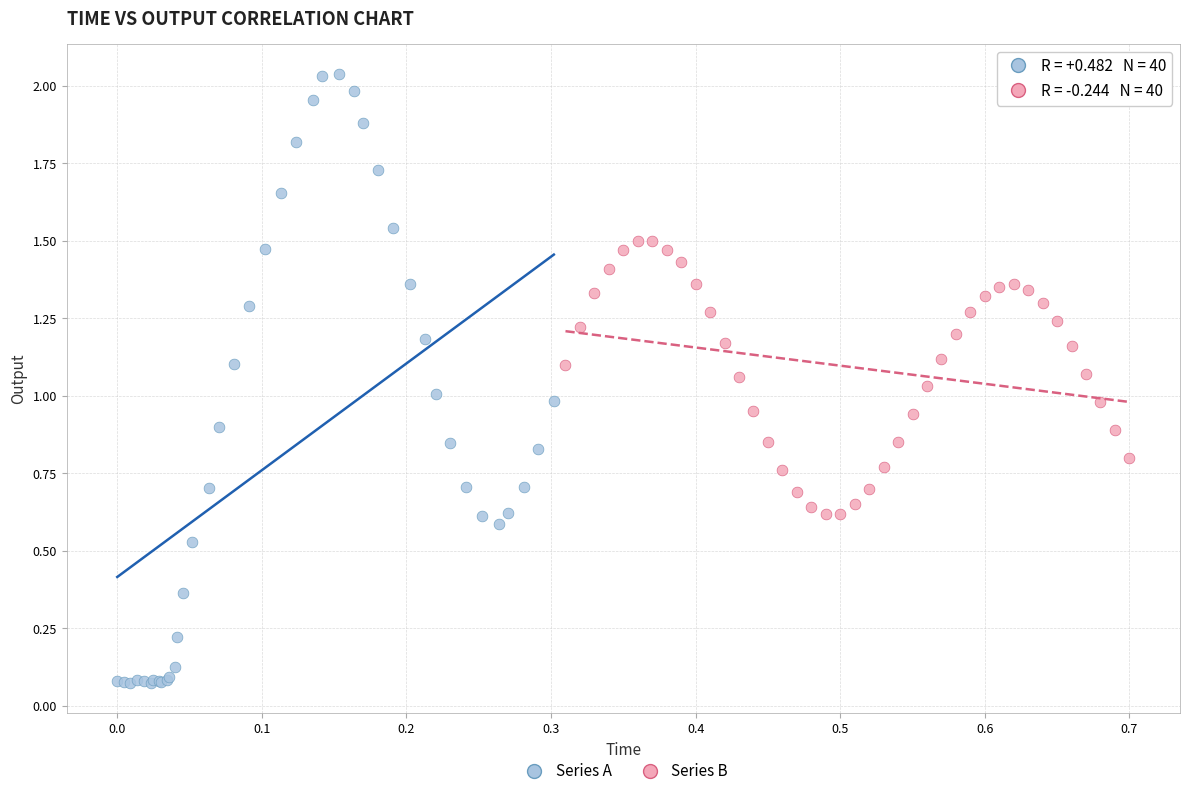

Which series contains the highest Y value?

Series A